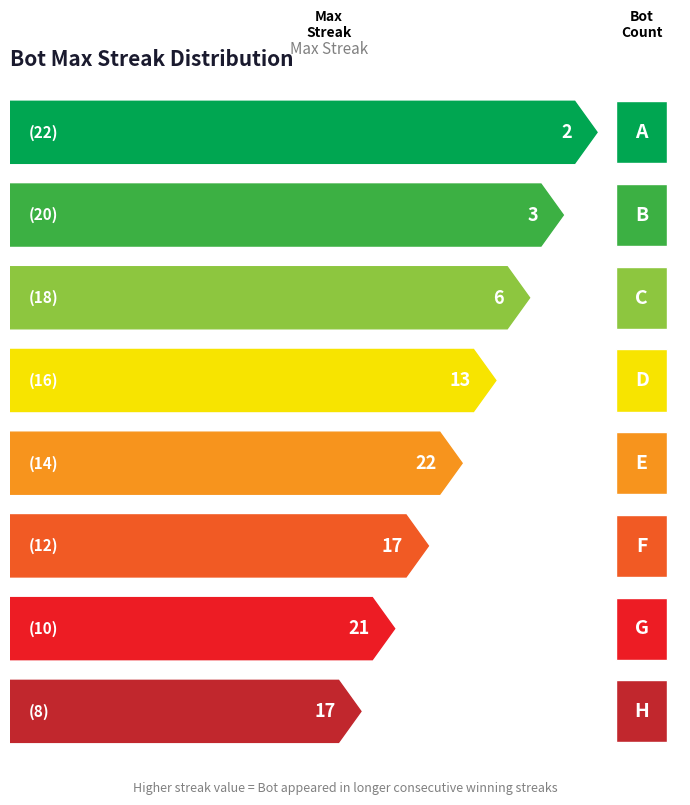

What is the greatest value displayed?

22